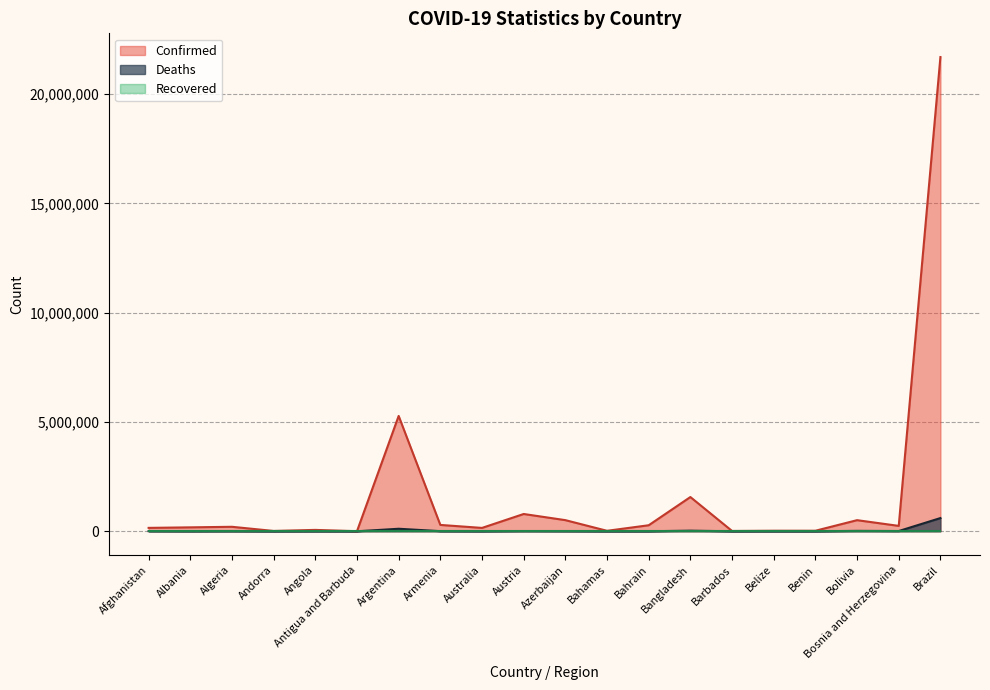

In Confirmed, how many points are lower than both neighbors (excluding endpoints)?

7